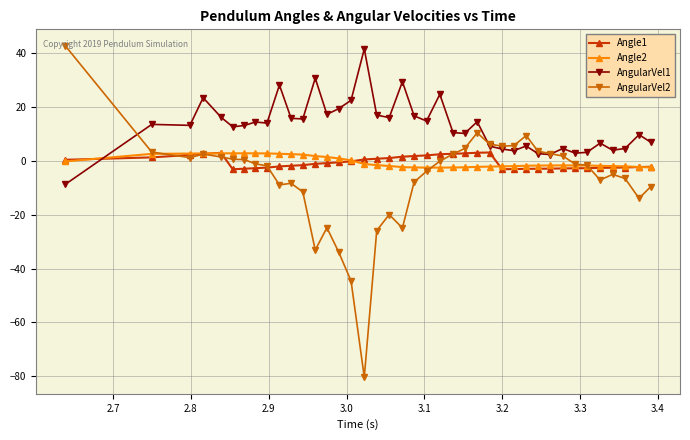

What is the value of the AngularVel1 point at the 37th from the left?

4.0